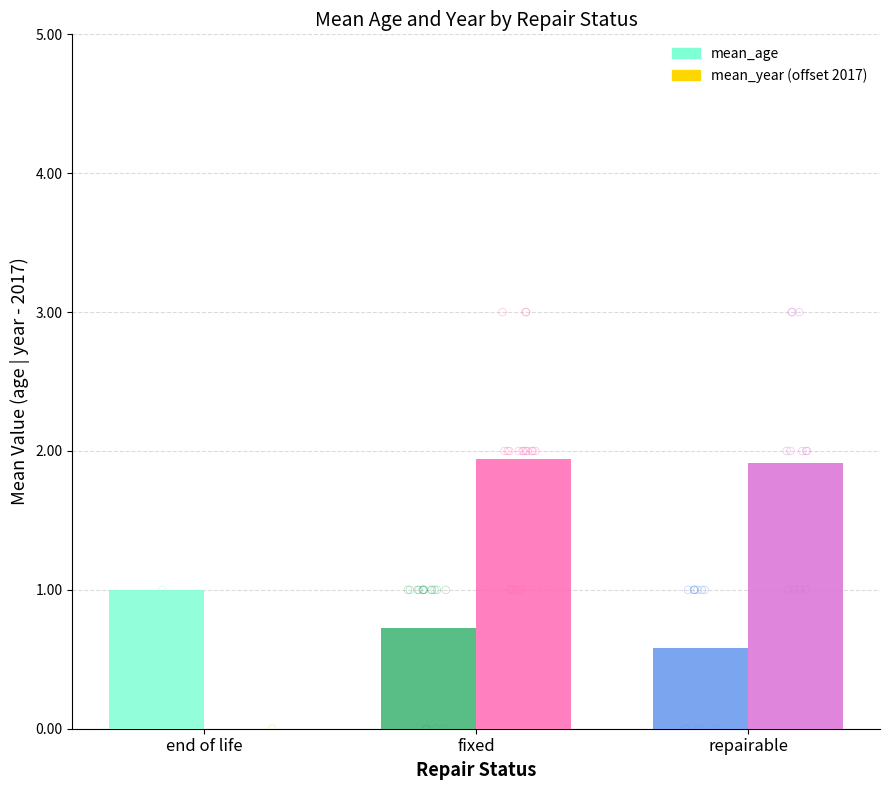

Which series has the largest total across all categories?

mean_year (offset from 2017)